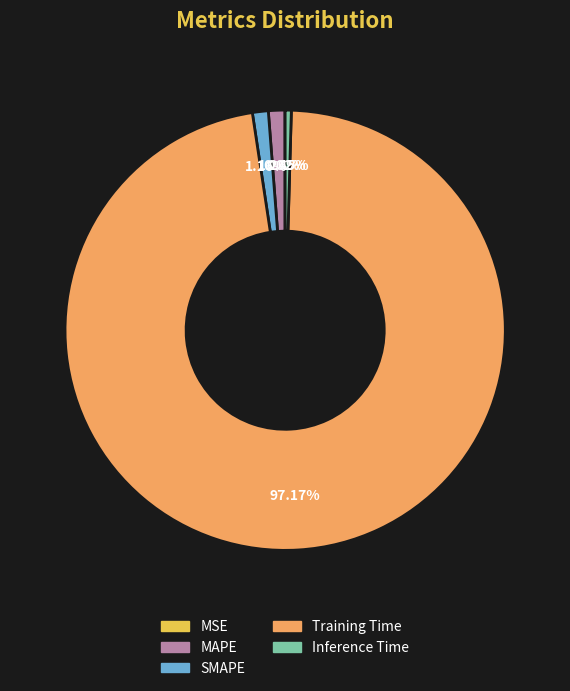

Does Training Time represent more than half of the total?

Yes